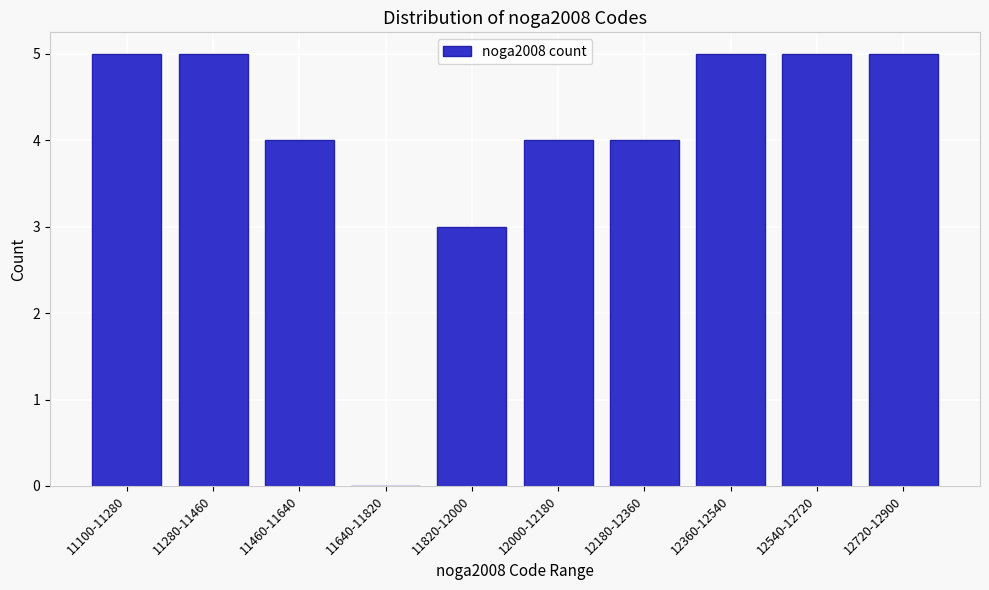

Reading right to left, list all the values displayed in this chart.

12720-12900=5	12540-12720=5	12360-12540=5	12180-12360=4	12000-12180=4	11820-12000=3	11640-11820=0	11460-11640=4	11280-11460=5	11100-11280=5